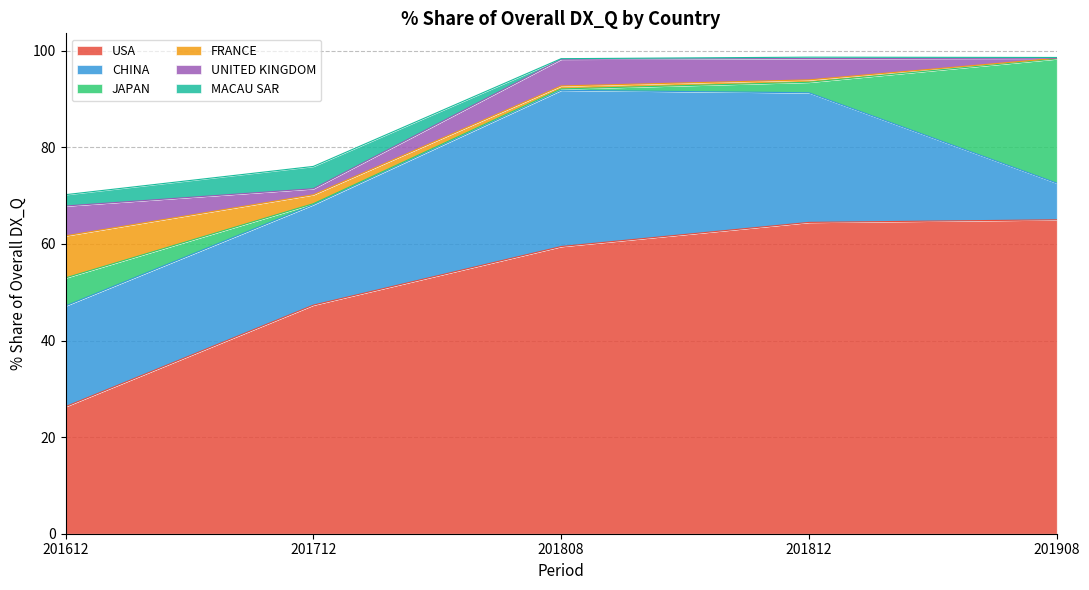

How many series are shown in this chart?

6